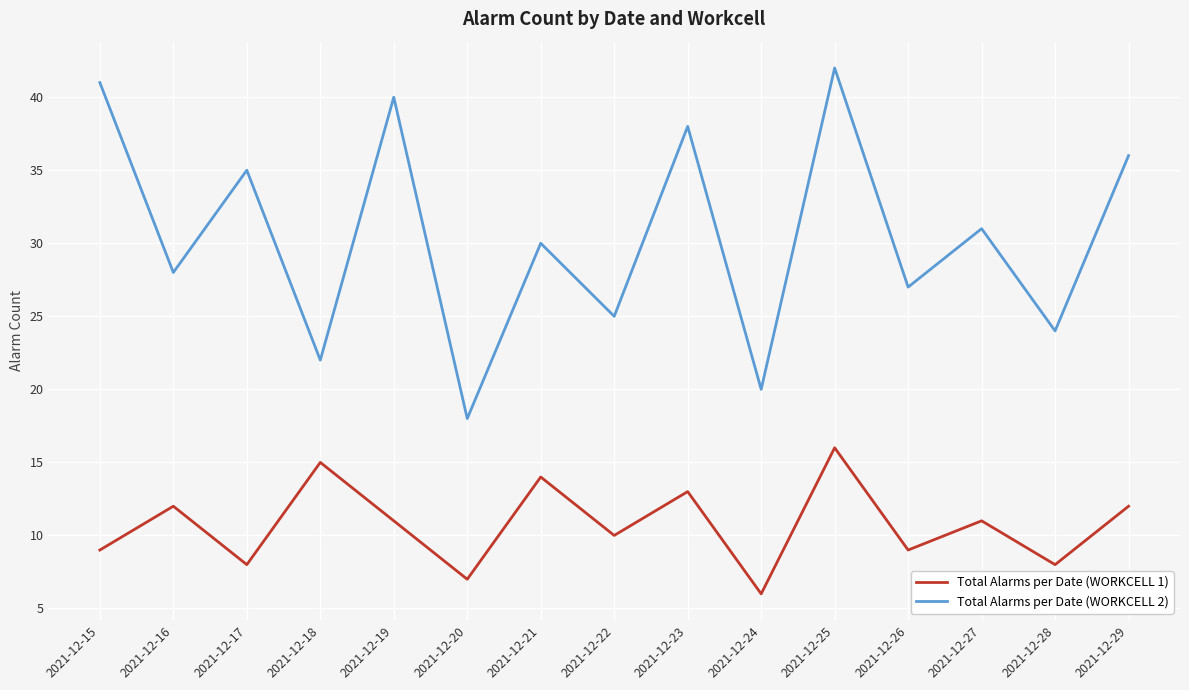

What is the maximum value shown in the chart?

42